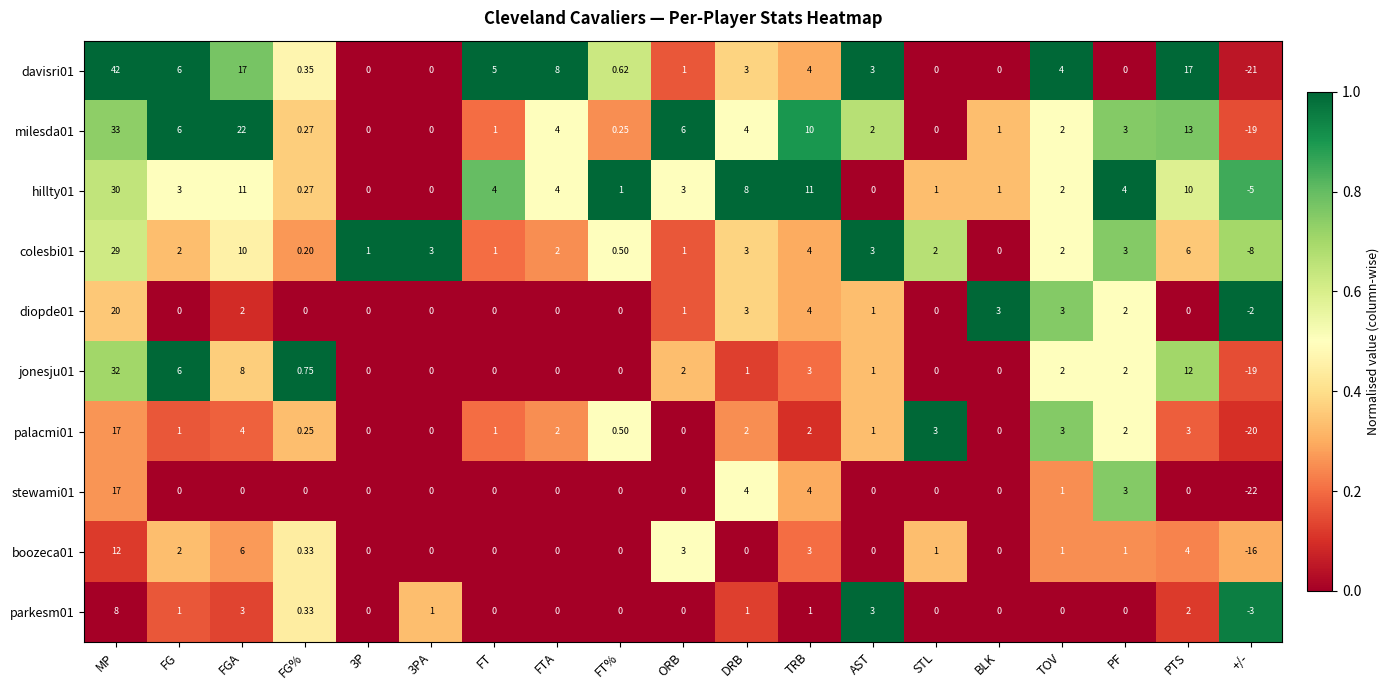

Where is davisri01 nearest to the value 10?

FTA